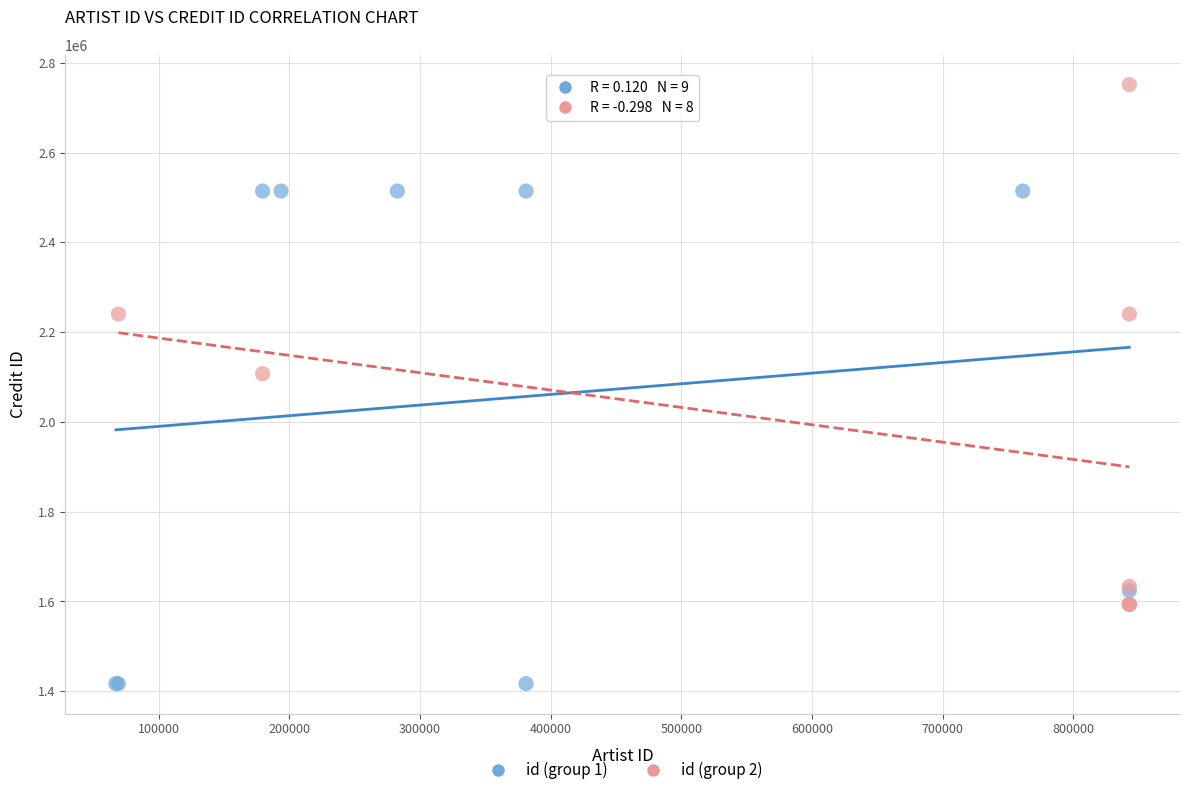

Which series reaches the maximum Y coordinate?

id (group 2)